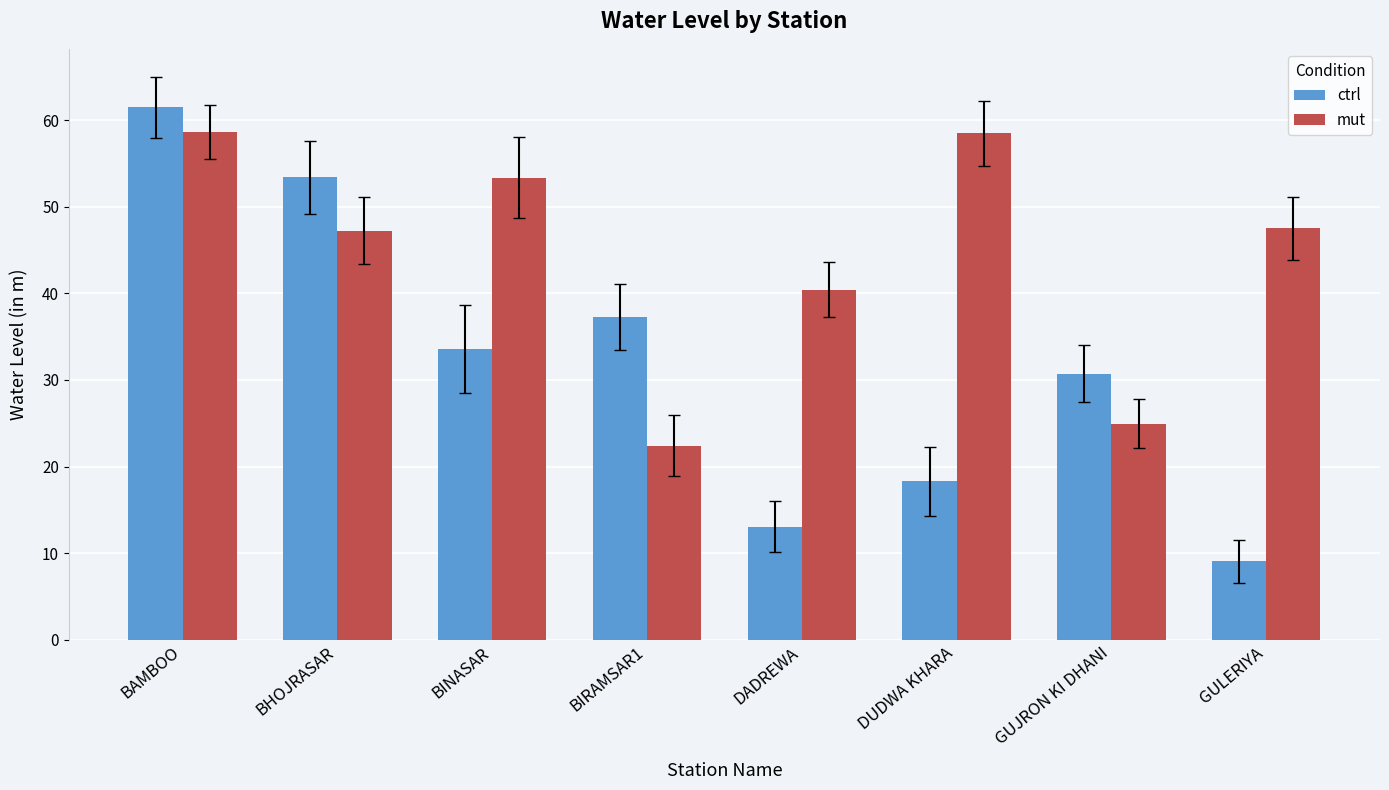

Rank the categories by ctrl value from highest to lowest.

BAMBOO, BHOJRASAR, BIRAMSAR1, BINASAR, GUJRON KI DHANI, DUDWA KHARA, DADREWA, GULERIYA